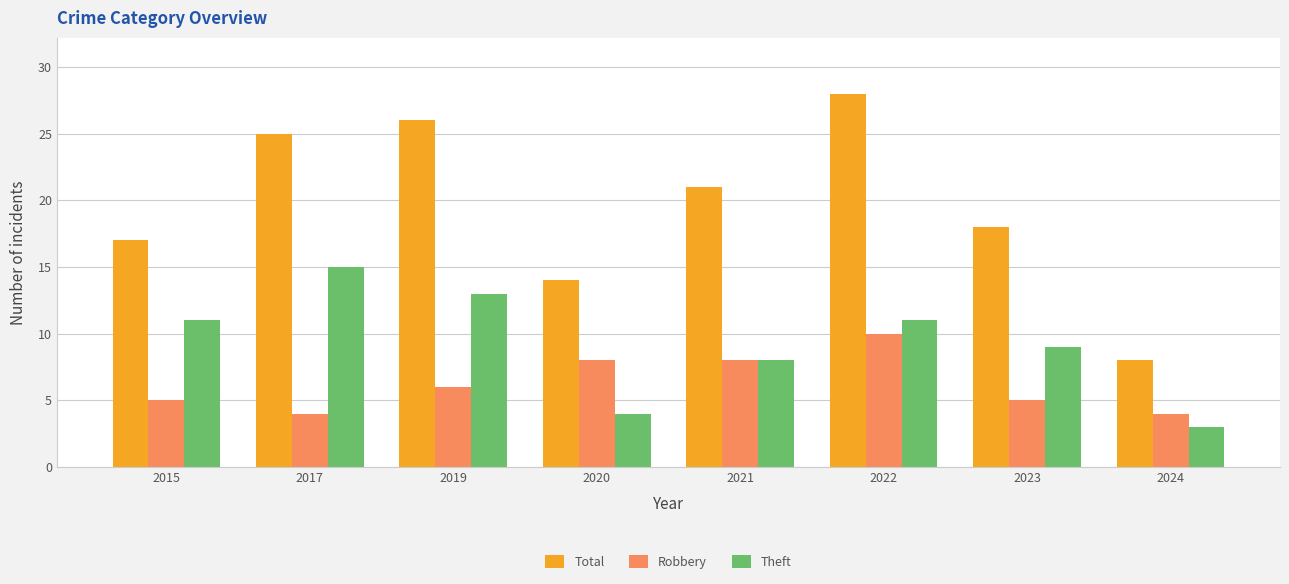

True or false: Robbery has a value of 4 at 2024.

True